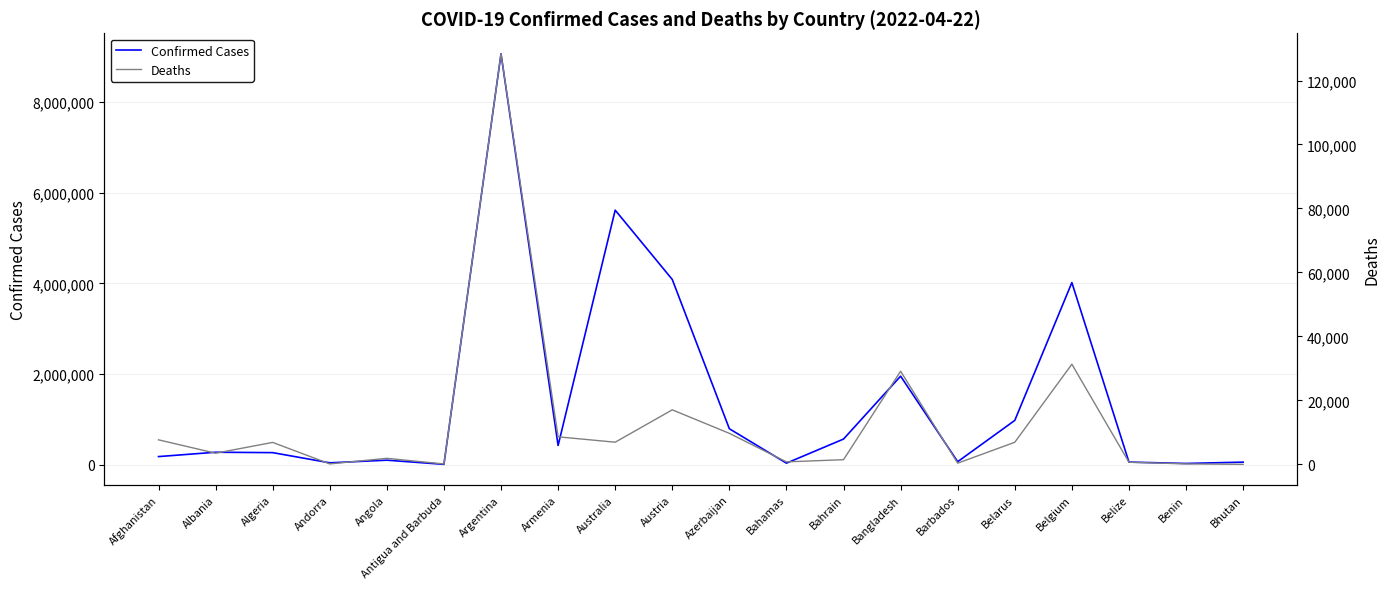

Reading left to right, list all the values displayed in this chart.

Confirmed Cases: Afghanistan=178611	Albania=274606	Algeria=265754	Andorra=41013	Angola=99287	Antigua and Barbuda=7567	Argentina=9060923	Armenia=422805	Australia=5613365	Austria=4084358	Azerbaijan=792445	Bahamas=33430	Bahrain=565076	Bangladesh=1952485	Barbados=66317	Belarus=976261	Belgium=4015791	Belize=57406	Benin=26952	Bhutan=56301
Deaths: Afghanistan=7680	Albania=3496	Algeria=6874	Andorra=153	Angola=1900	Antigua and Barbuda=135	Argentina=128344	Armenia=8622	Australia=6939	Austria=17057	Azerbaijan=9707	Bahamas=789	Bahrain=1475	Bangladesh=29127	Barbados=386	Belarus=6917	Belgium=31319	Belize=676	Benin=163	Bhutan=19